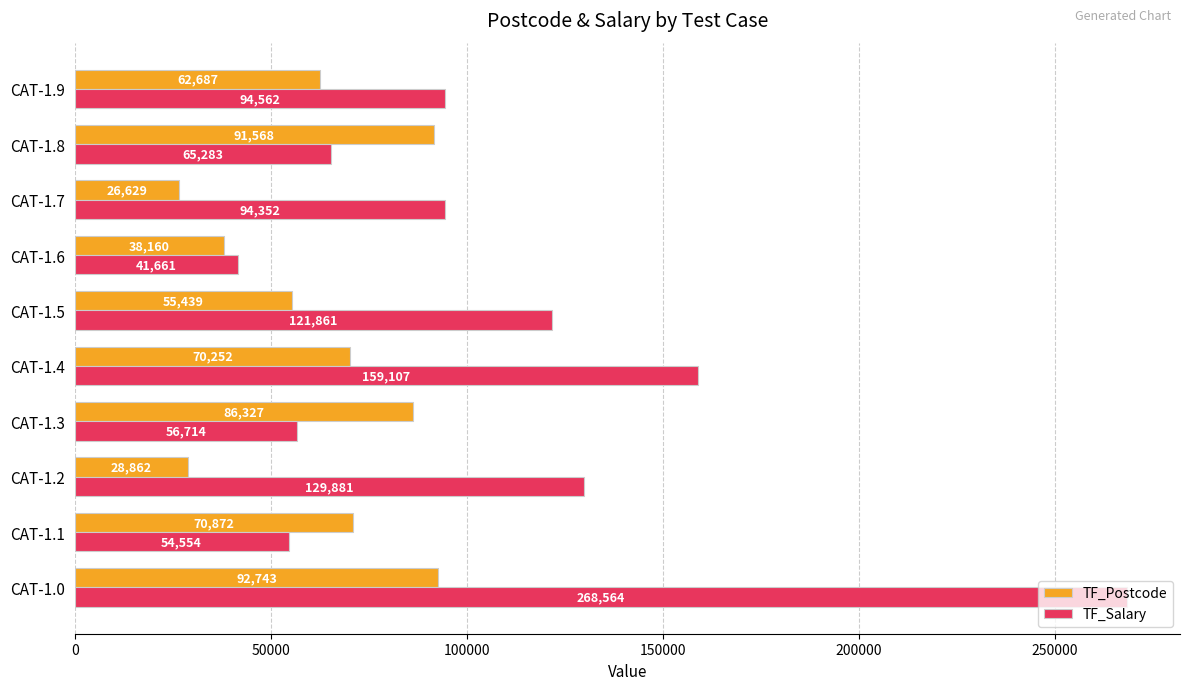

How many data points in TF_Postcode are less than 70252?

5